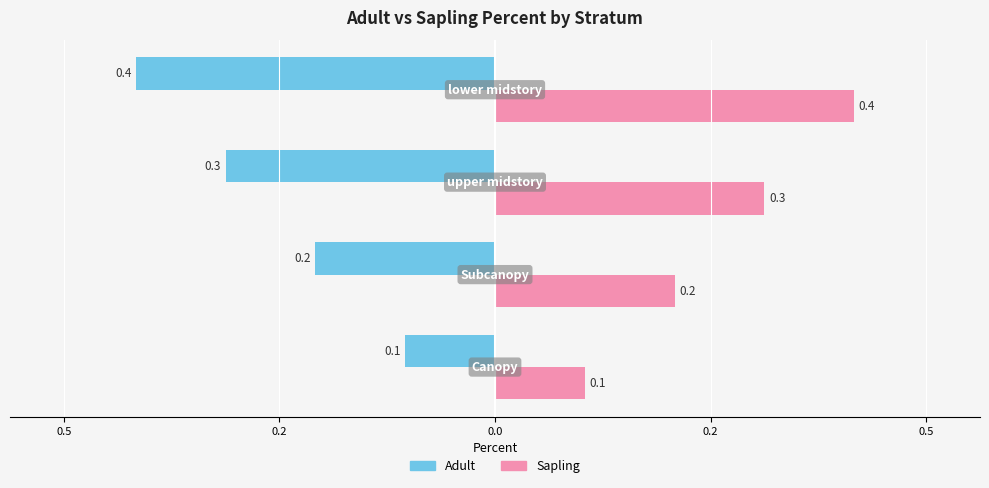

Which series has the widest spread of values?

Adult